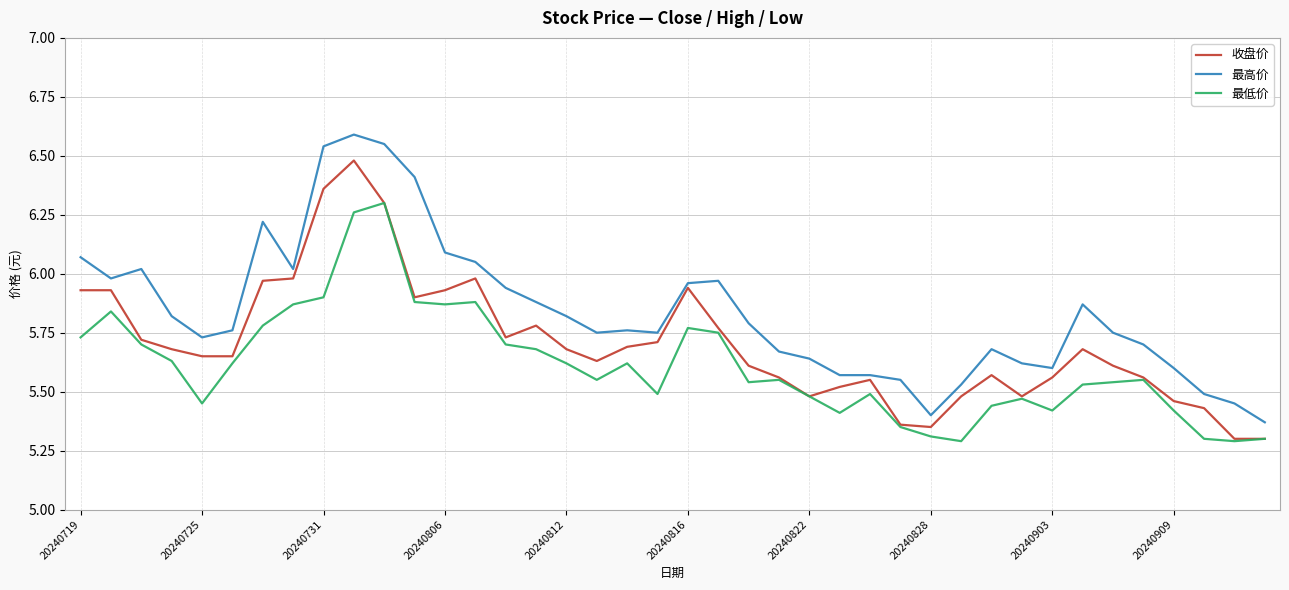

Which series has the largest range (max minus min)?

最高价